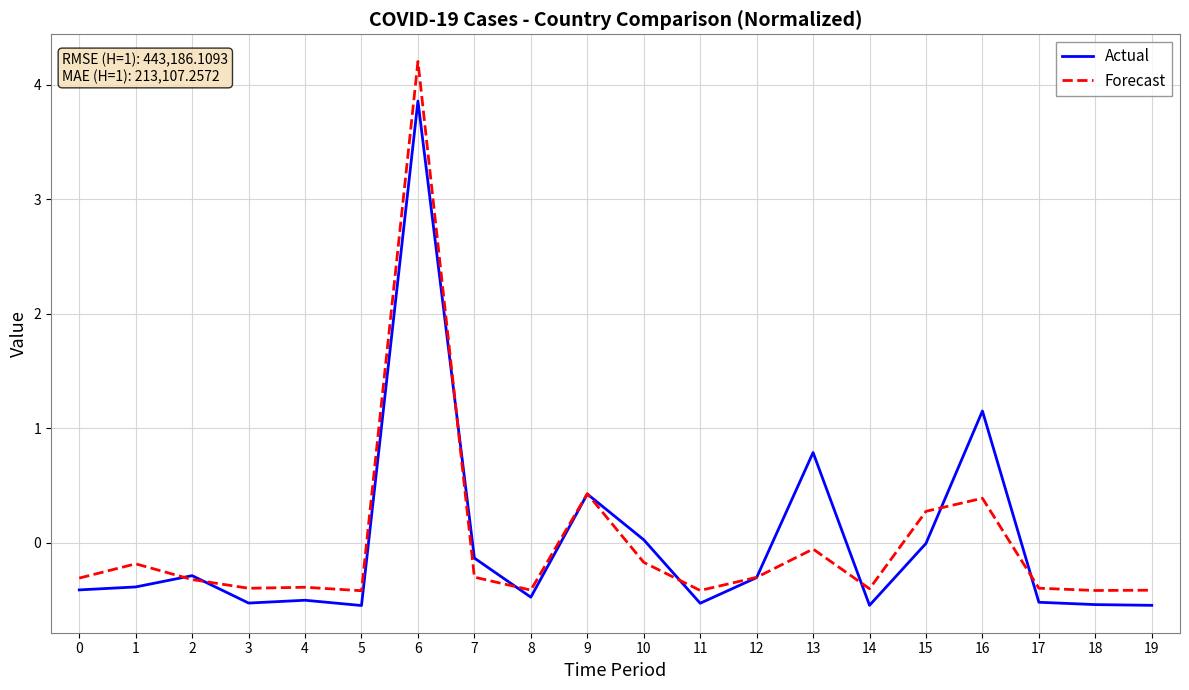

Between 10 and 14, which series saw the biggest shift?

Actual